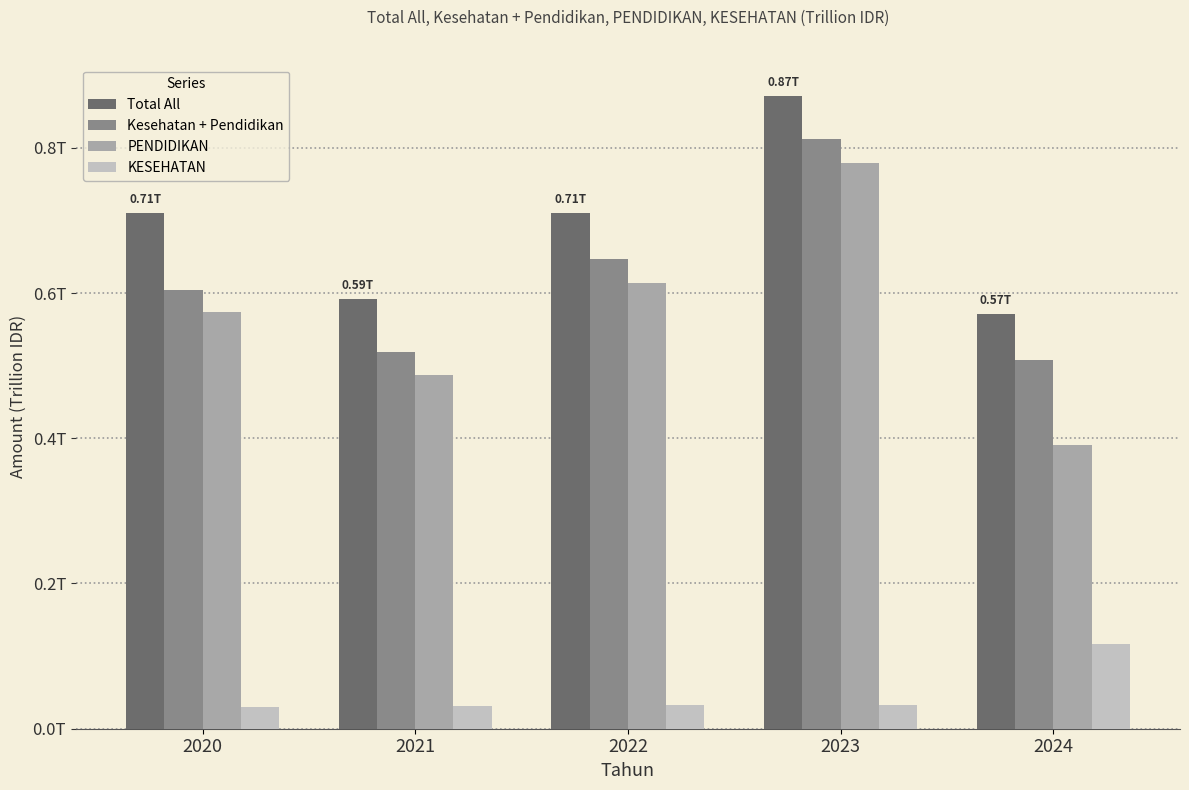

What is the sum of the Total All values at 2024 and 2020?

1.3